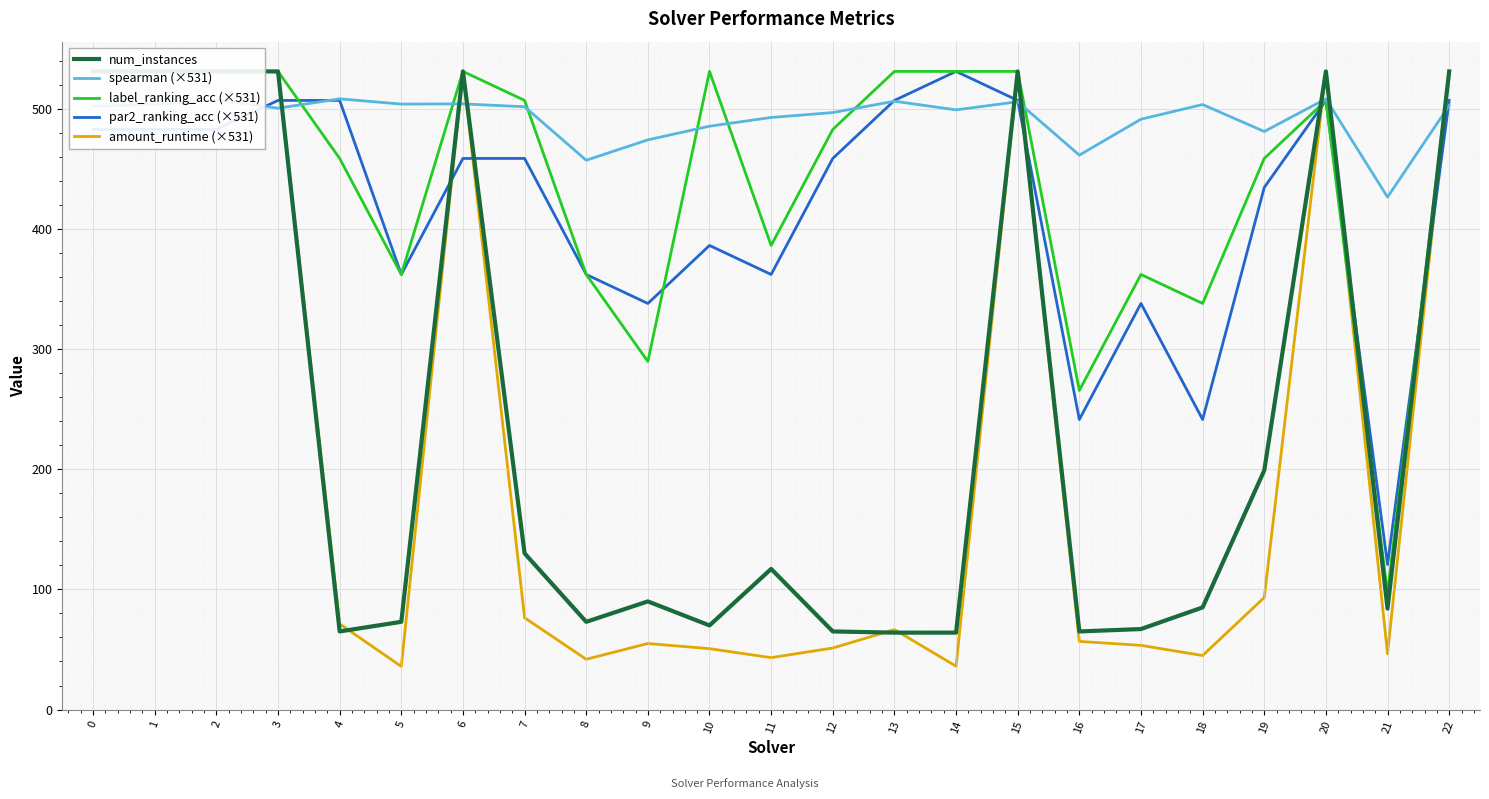

How many data points in spearman (×531) are above 501?

12